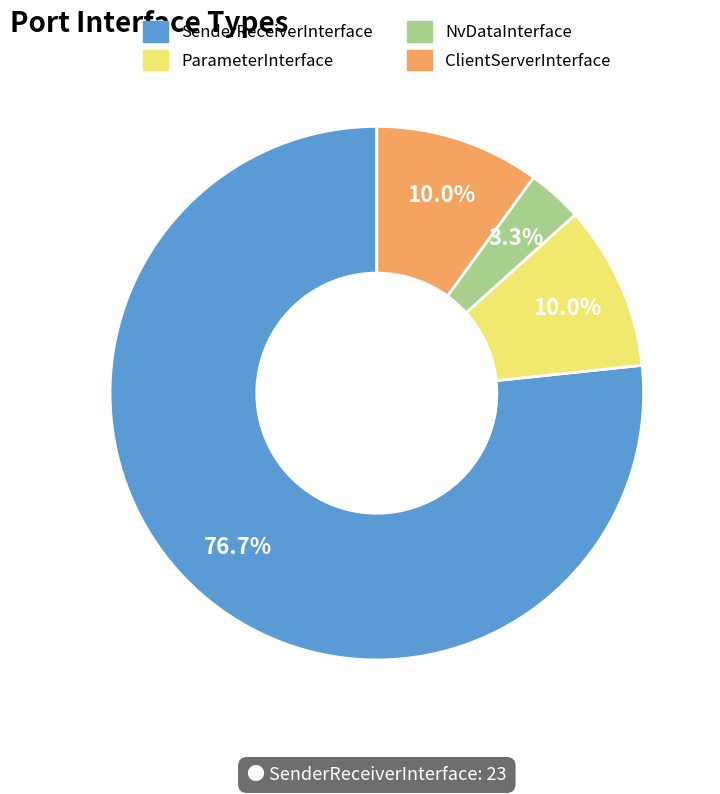

Which category has the smallest portion of the pie?

NvDataInterface